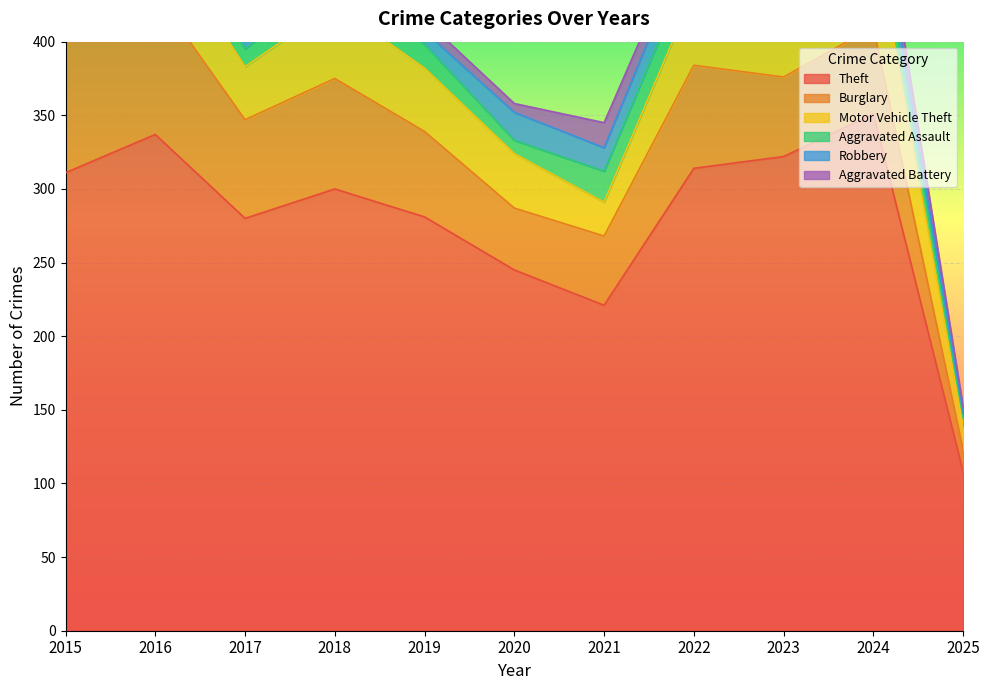

At how many categories does at least one series exceed 310?

5